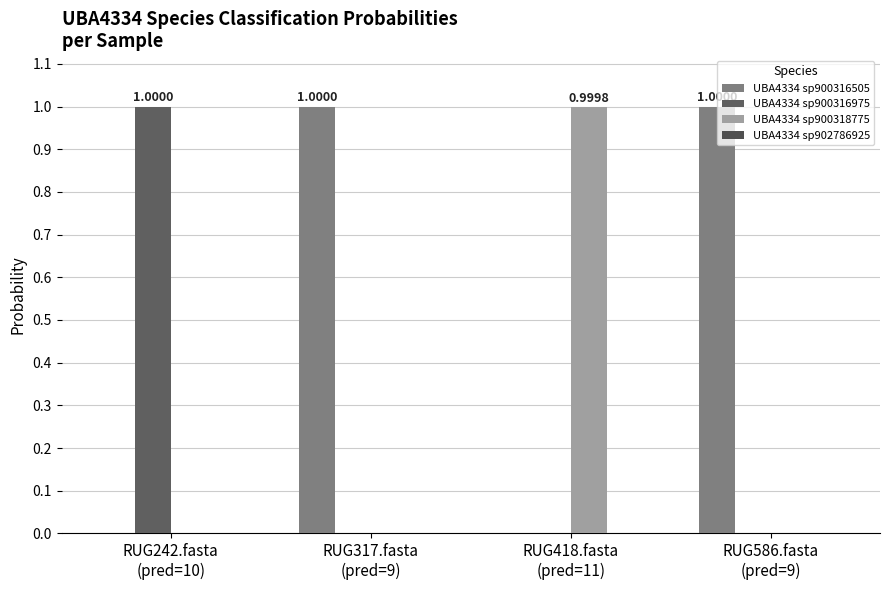

At which label is UBA4334 sp900318775 closest to 0?

RUG242.fasta
(pred=10)